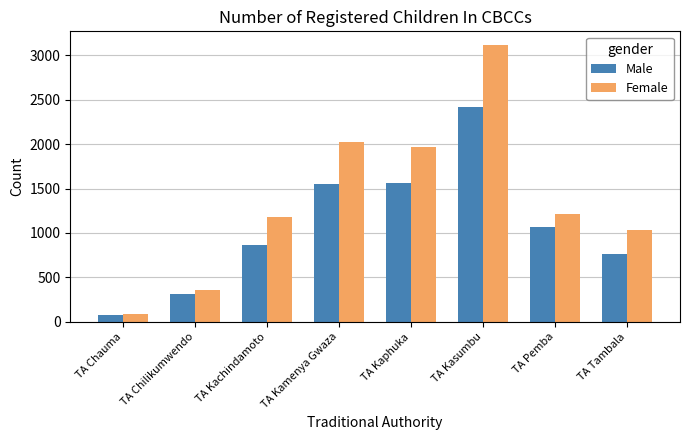

At which category is the sum across all series the highest?

TA Kasumbu